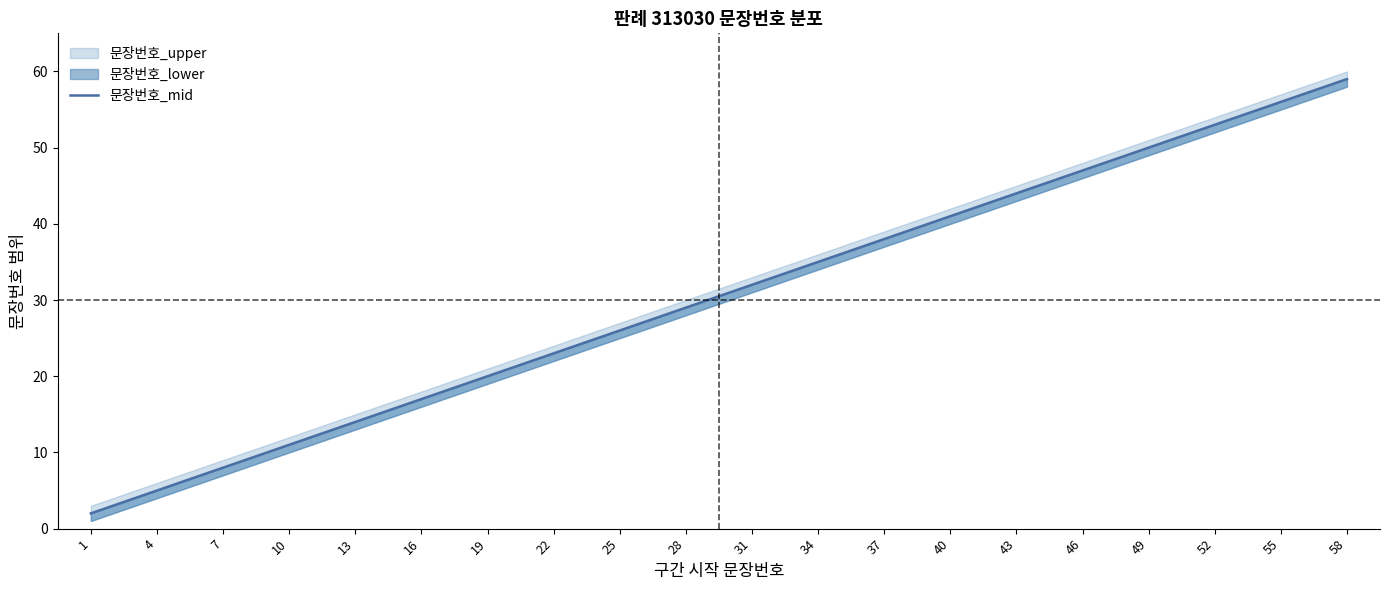

What is the sum of the values at 16 and 34?

52